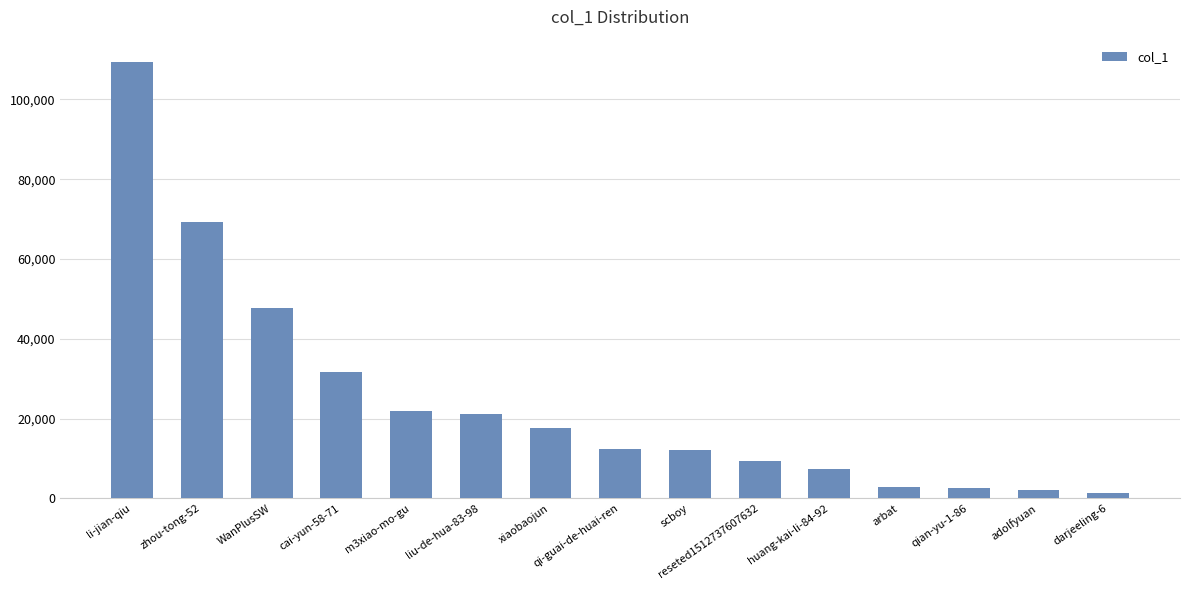

Where does the data first go above 12472?

li-jian-qiu